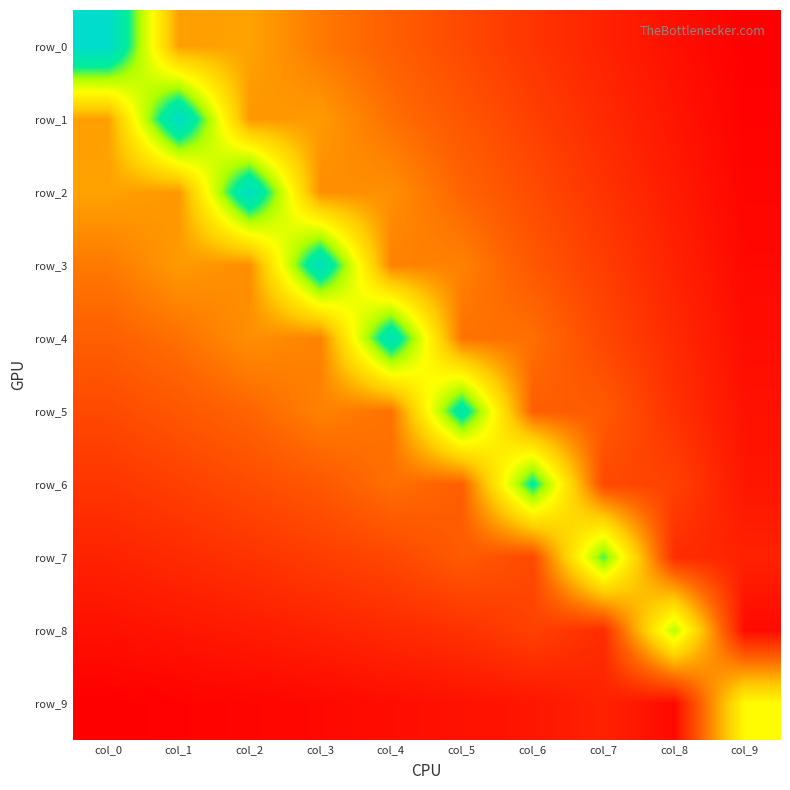

Which series has the largest total across all categories?

row_3